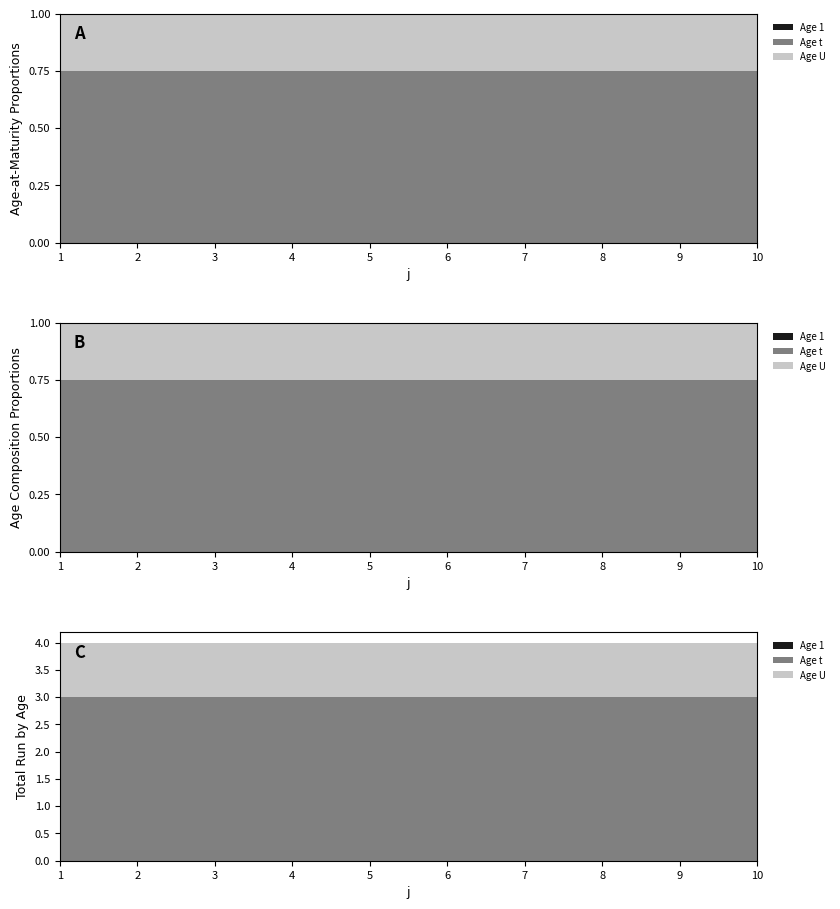

Reading left to right, extract all data points from this chart.

t: 3	3	3	3	3	3	3	3	3	3
U: 1	1	1	1	1	1	1	1	1	1